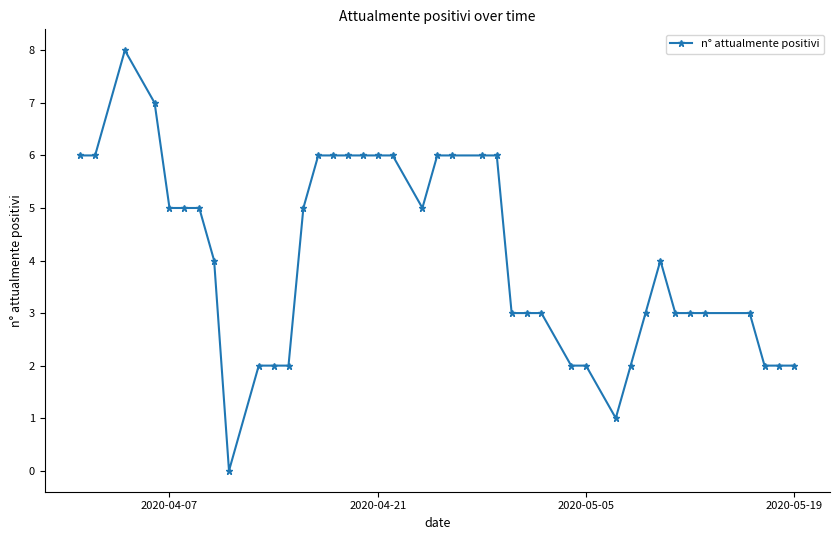

True or false: the data has more than 1 interior local peaks.

True